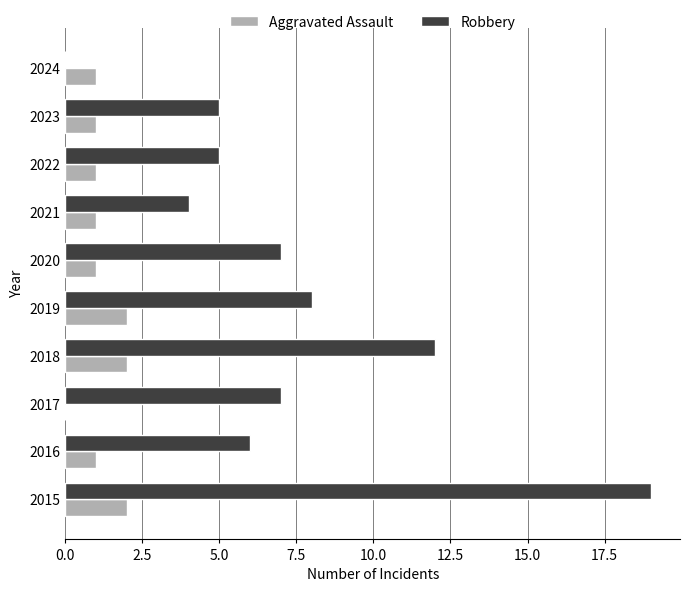

What is the maximum value shown in the chart?

19